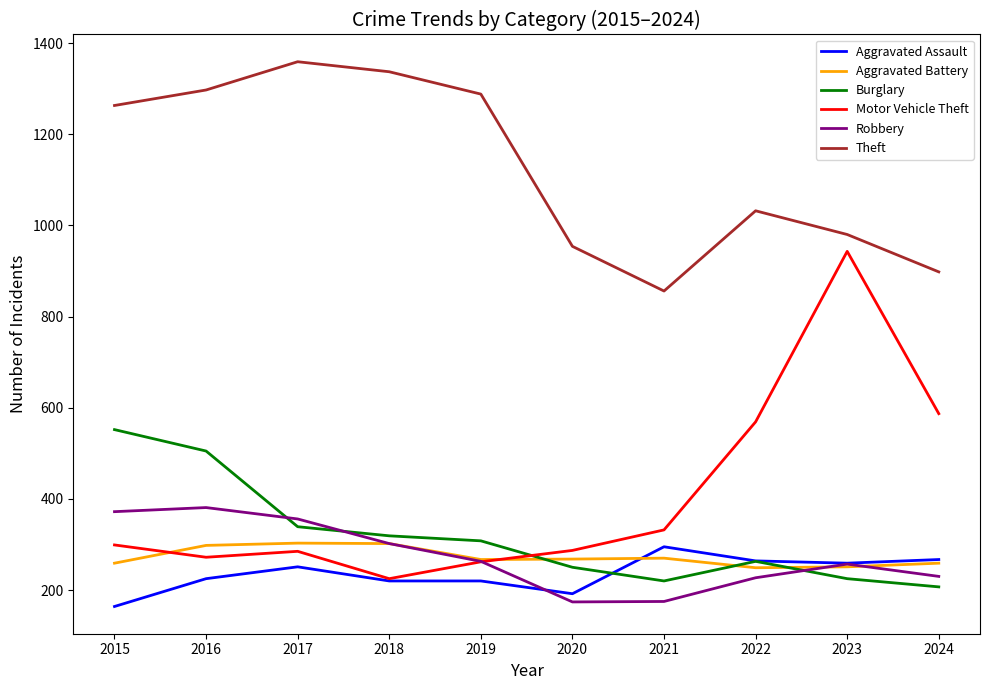

Which series has the largest range (max minus min)?

Motor Vehicle Theft